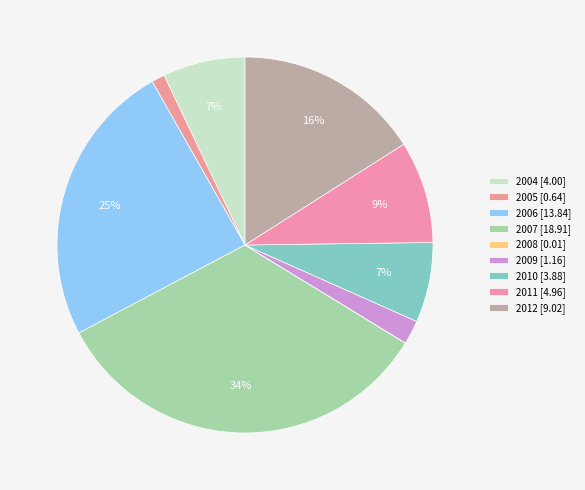

Which category has the smallest portion of the pie?

2008